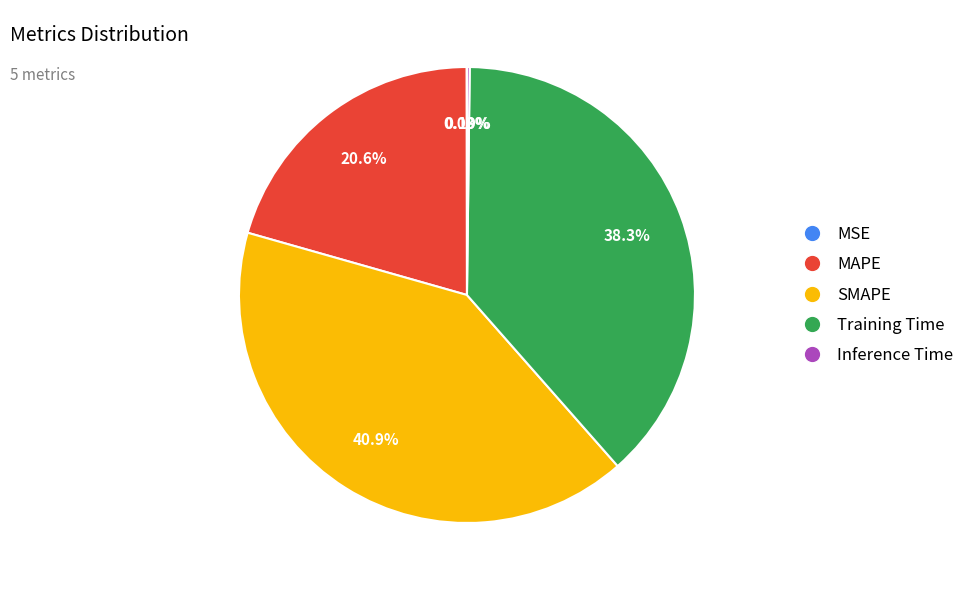

What percentage is the SMAPE slice, to the nearest percent?

41%